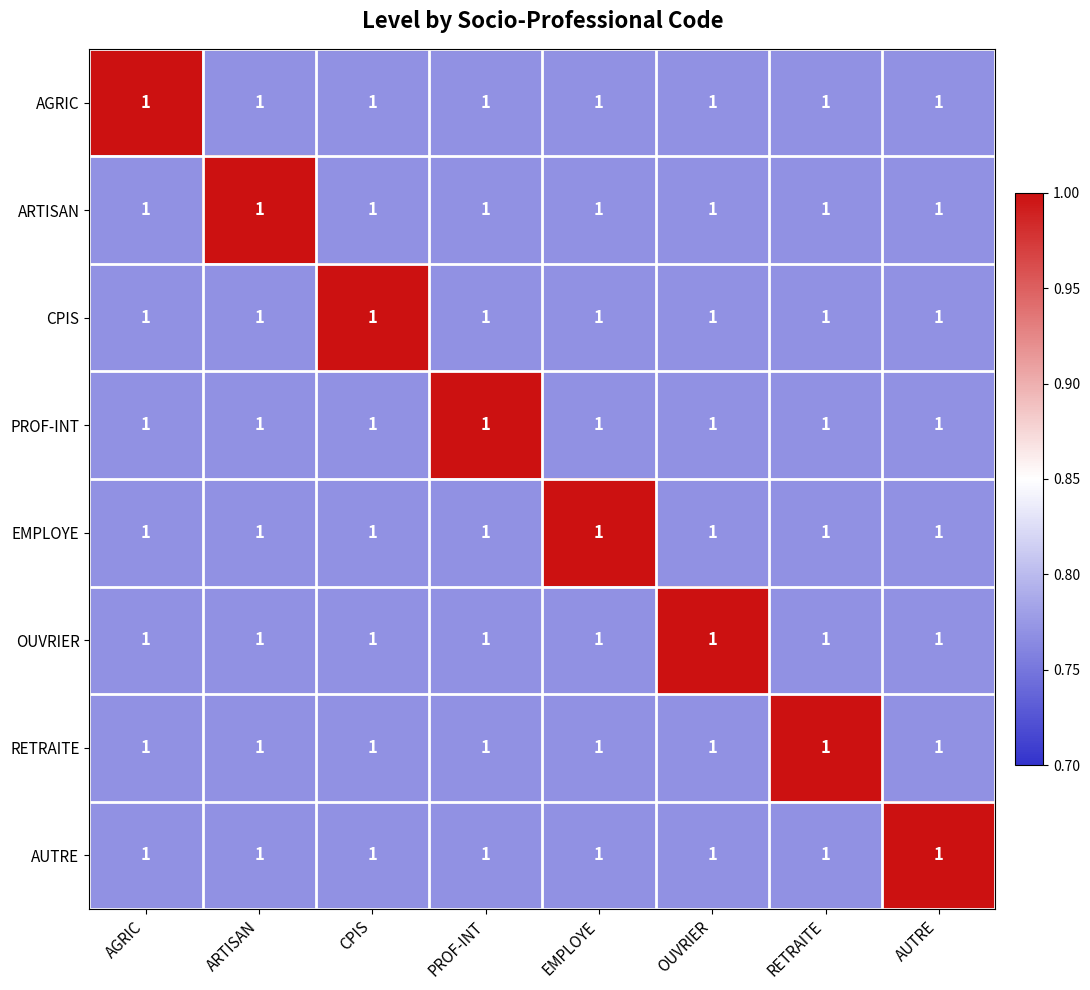

What is the spread (max minus min) of values at EMPLOYE?

0.2